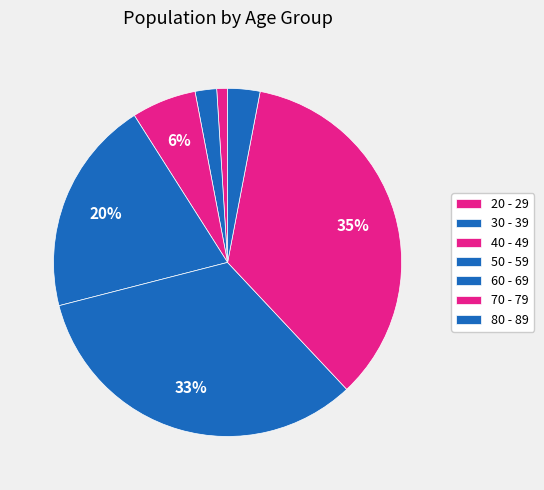

What is the ratio of the value at 40 - 49 to the value at 20 - 29?

6.0